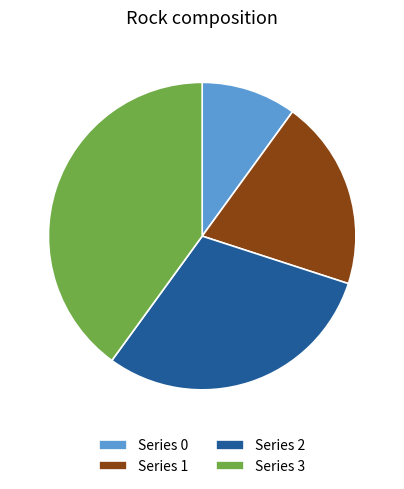

Is it true that Series 3 is 48% of the pie?

False